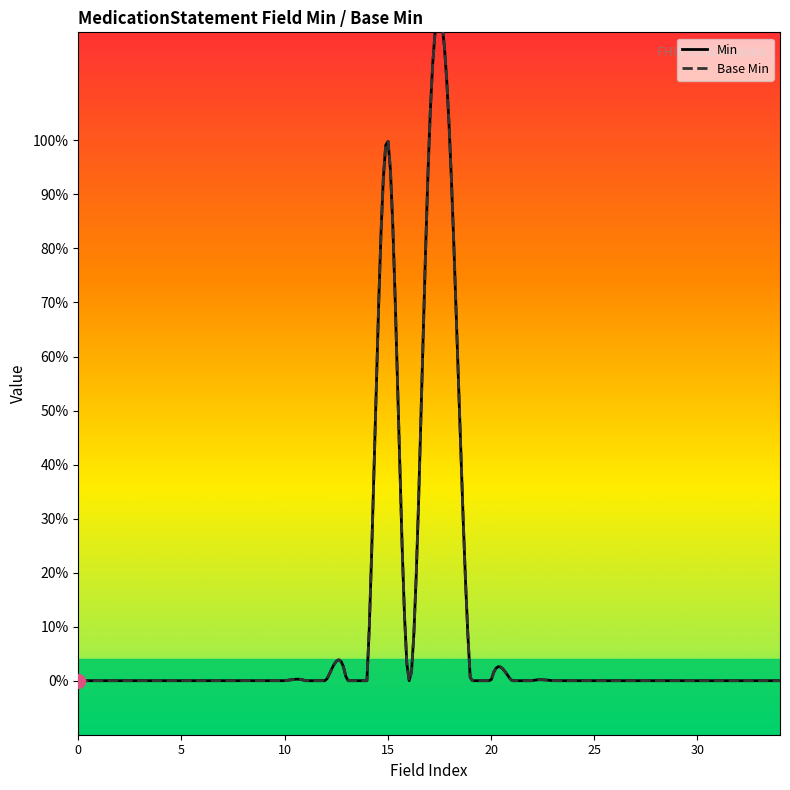

What position from the left is MedicationStatement.context?

18